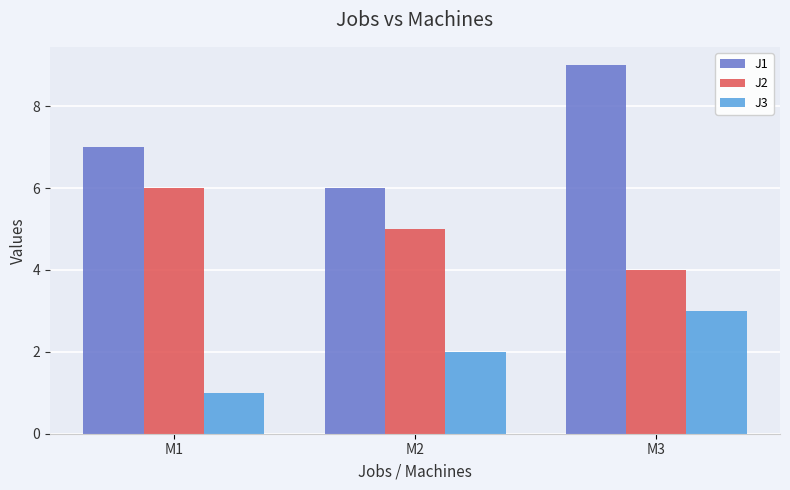

Is it true that J3 equals 1 at M2?

False